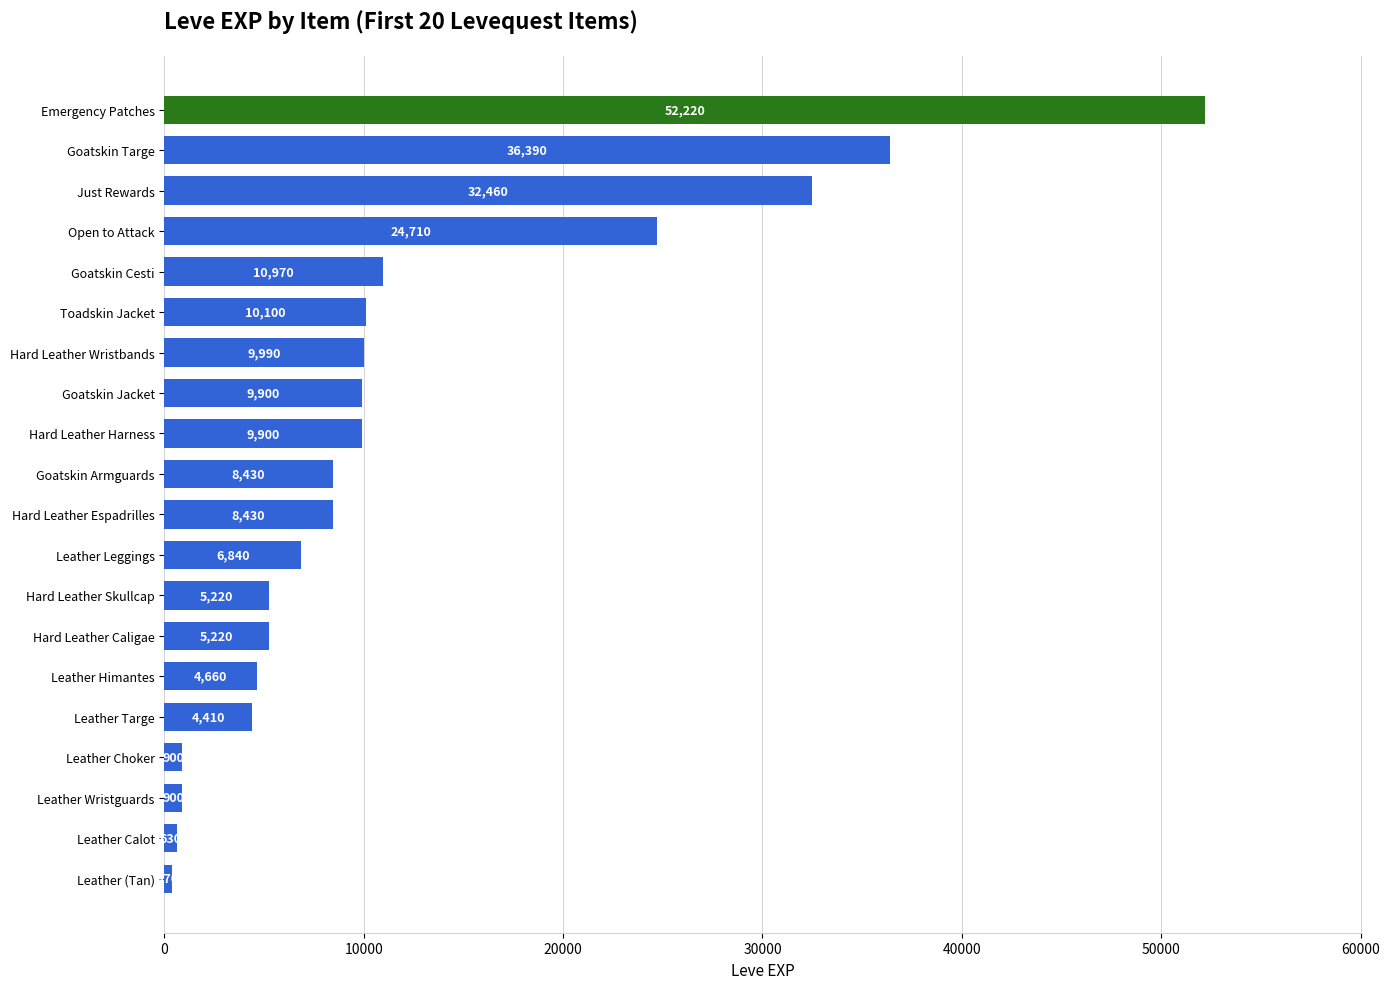

What is the difference between the second highest and minimum values?

36020